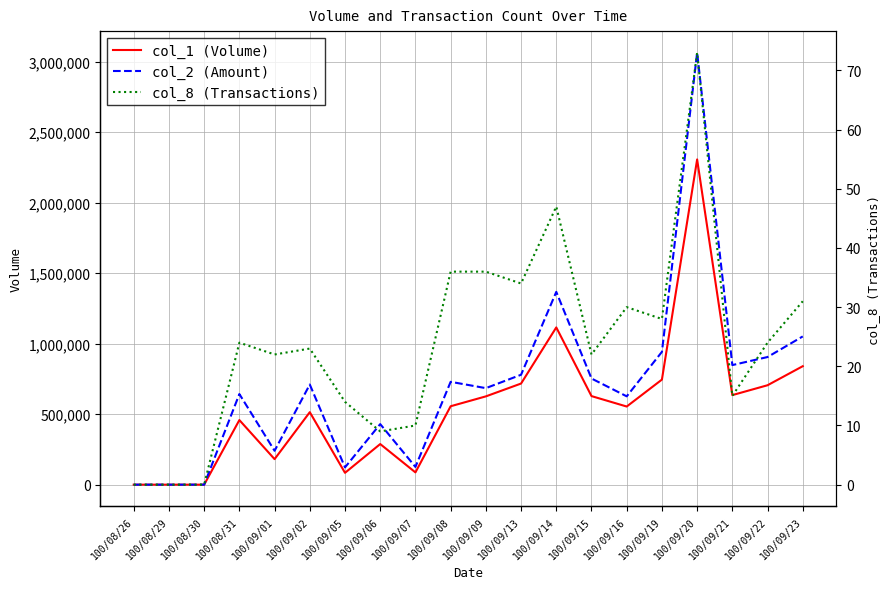

In col_1 (Volume), how many points are lower than both neighbors (excluding endpoints)?

5